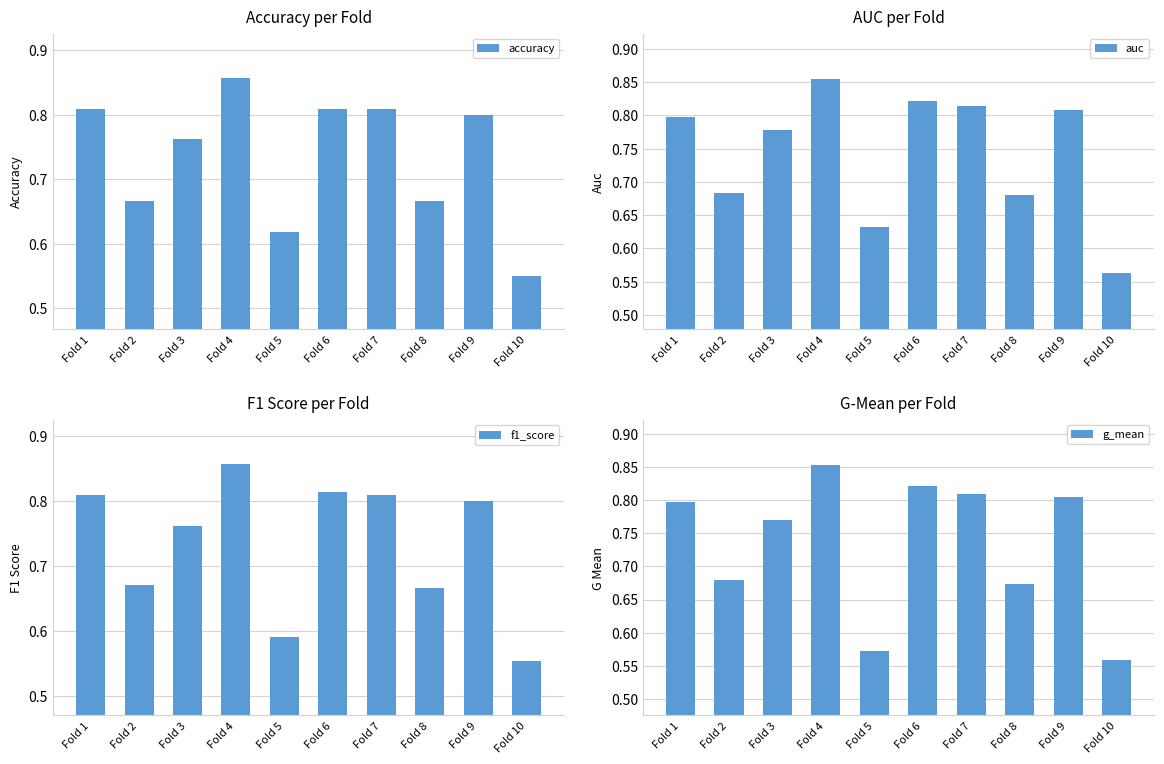

How many auc values are between 0 and 1?

10